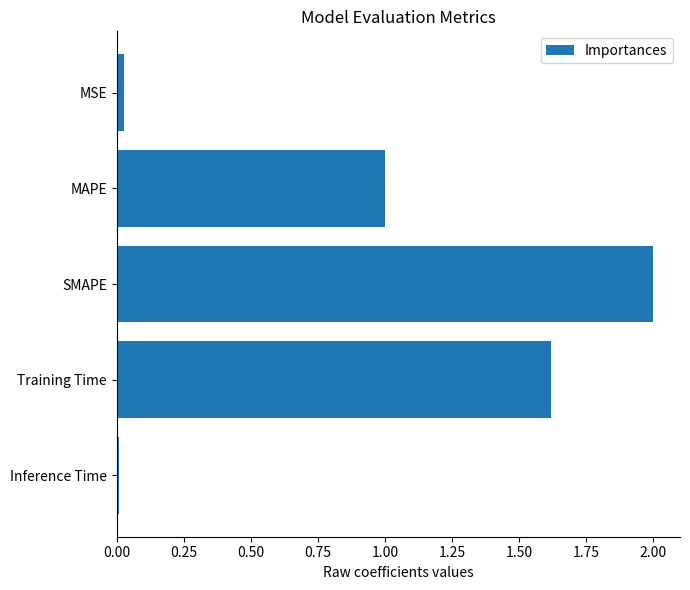

The chart shows a value of 0.0 at MSE. True or false?

True